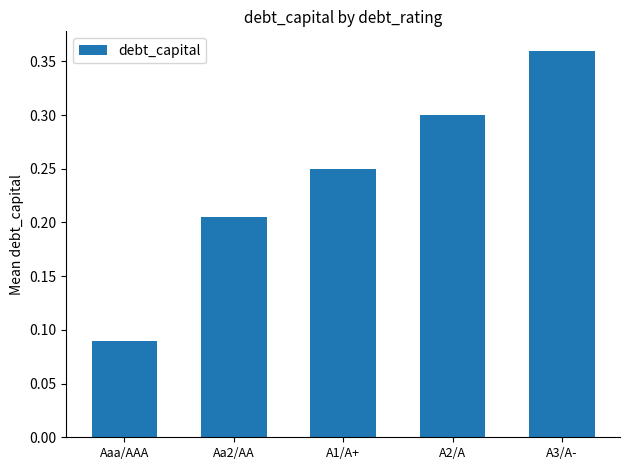

The value at Aa2/AA is 0.4. True or false?

False